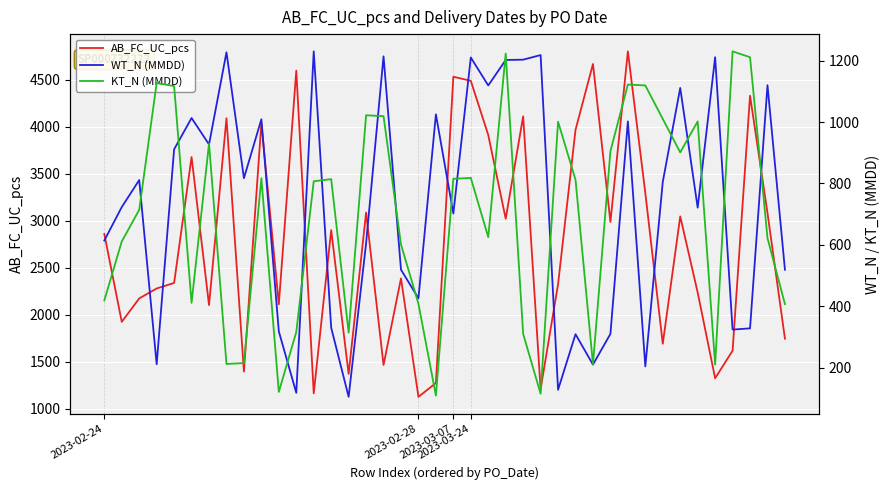

What is the difference between the KT_N (MMDD) values at 31 and 17?

518